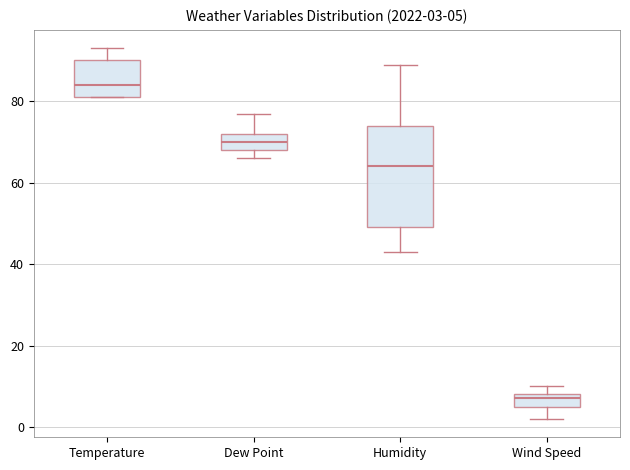

Which box's median line is the lowest?

Wind Speed